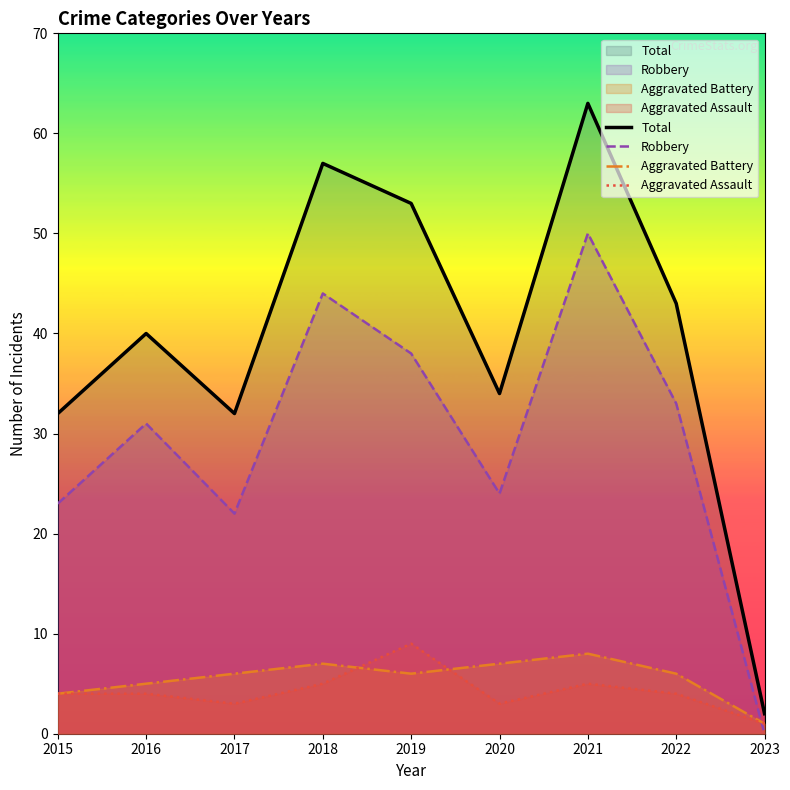

Which series has the largest range (max minus min)?

Total